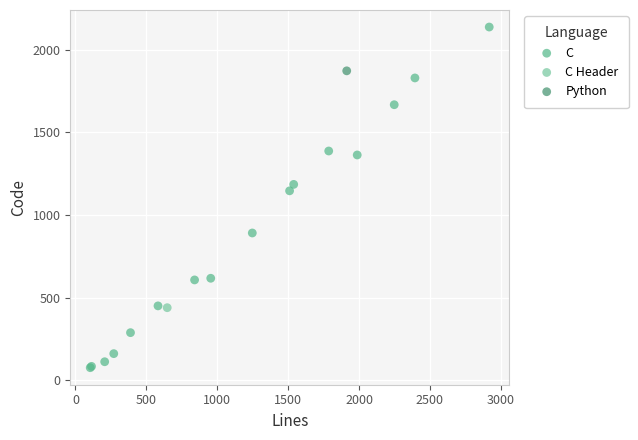

What are all the series names shown in the legend?

C, C Header, Python